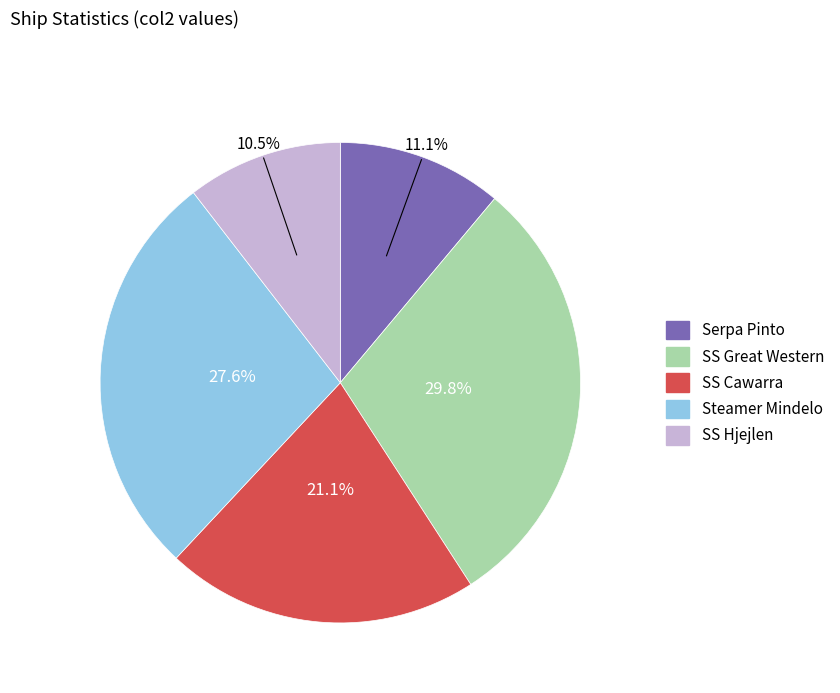

Rank the categories by value from lowest to highest.

SS Hjejlen, Serpa Pinto, SS Cawarra, Steamer Mindelo, SS Great Western